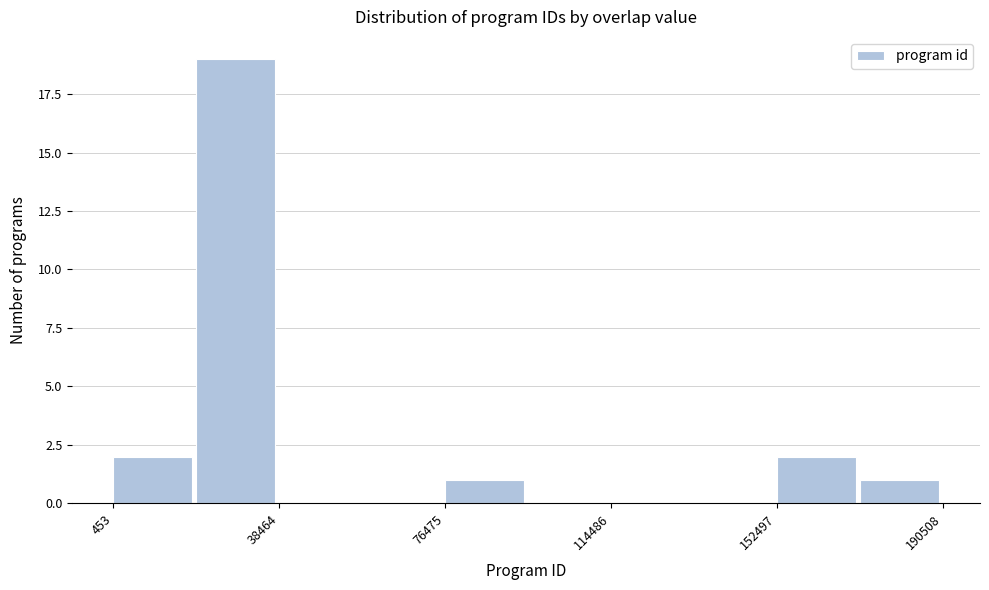

Around what value on the x-axis is the tallest bar? Give the approximate position of its centre, as read against the axis.

30000